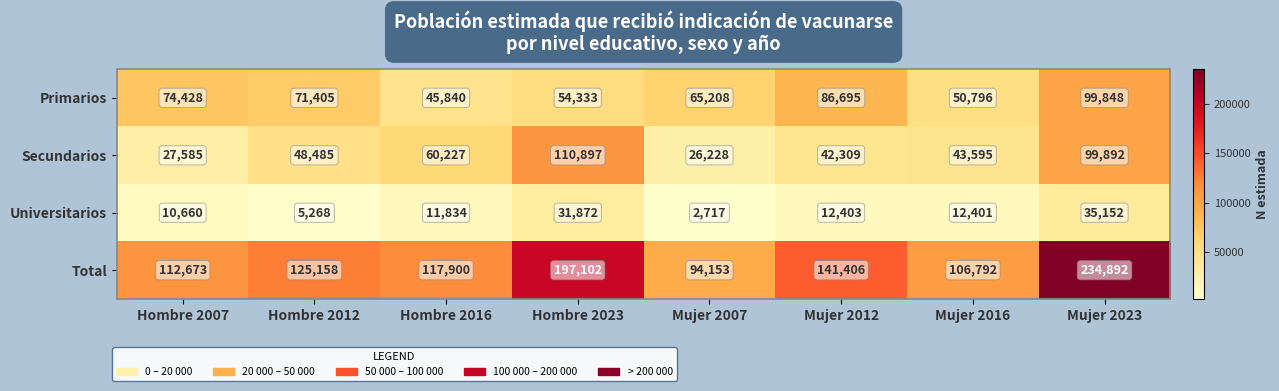

Is it true that Total equals 197102 at Hombre 2023?

True